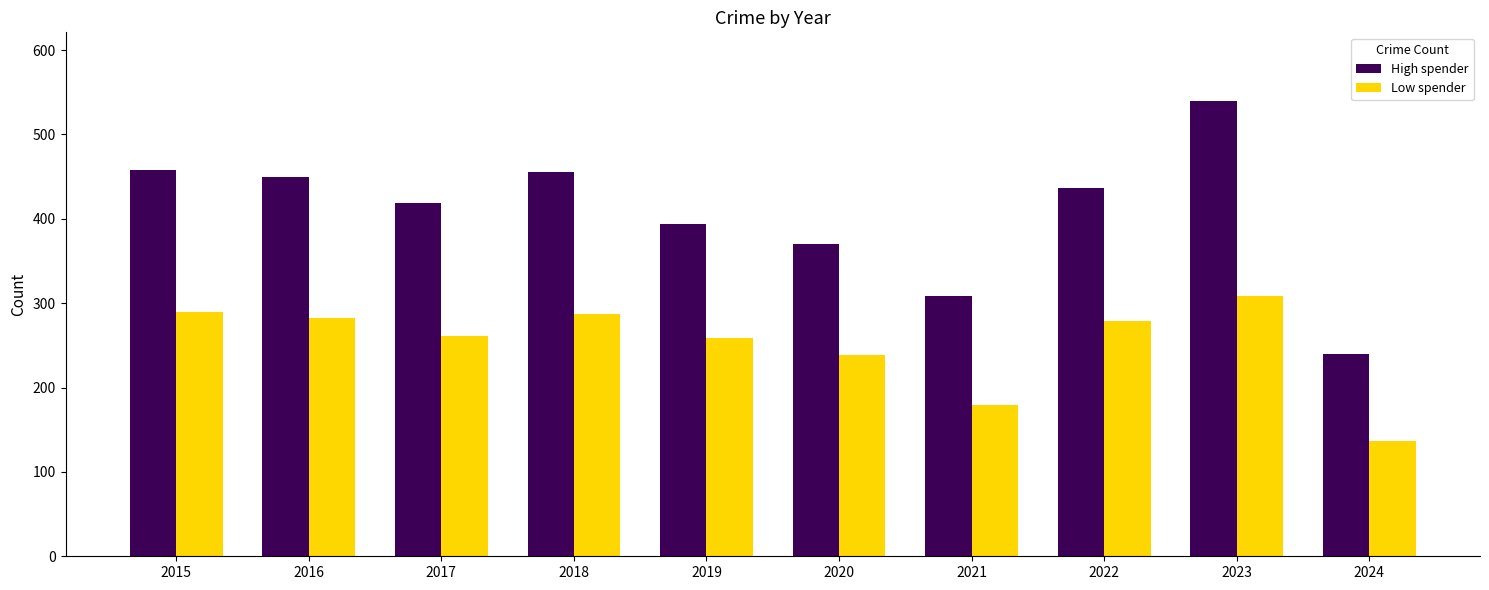

What is the sum of the High spender values at 2023 and 2016?

989